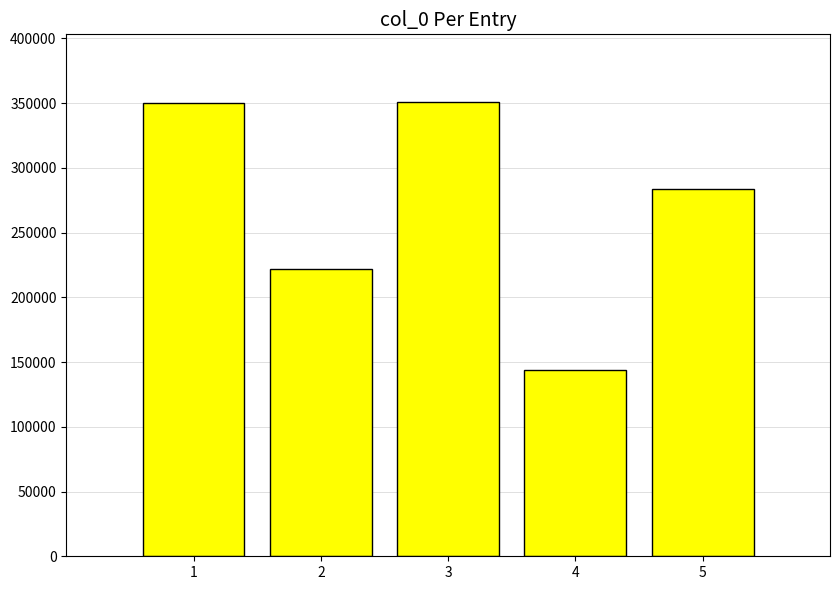

Is it true that the value at 4 is 187595?

False